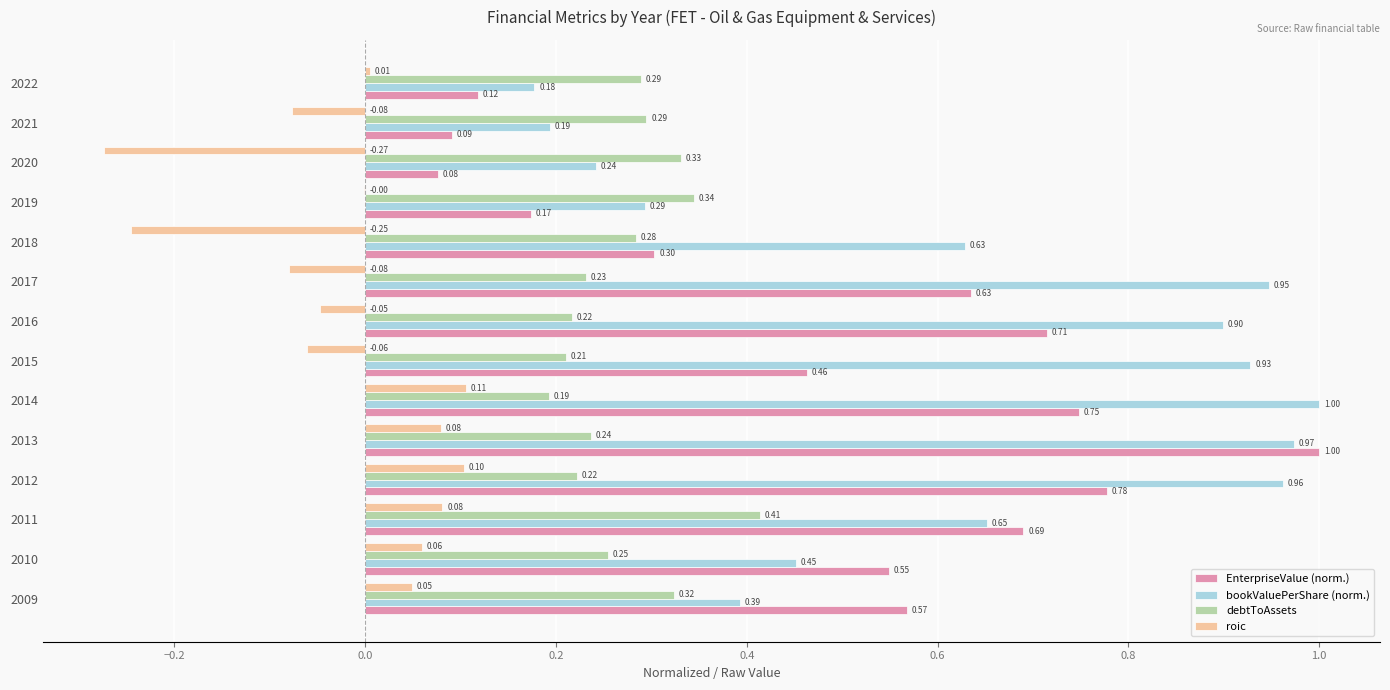

Is the value of bookValuePerShare (norm.) at 2019 greater than the value of debtToAssets at 2017?

Yes